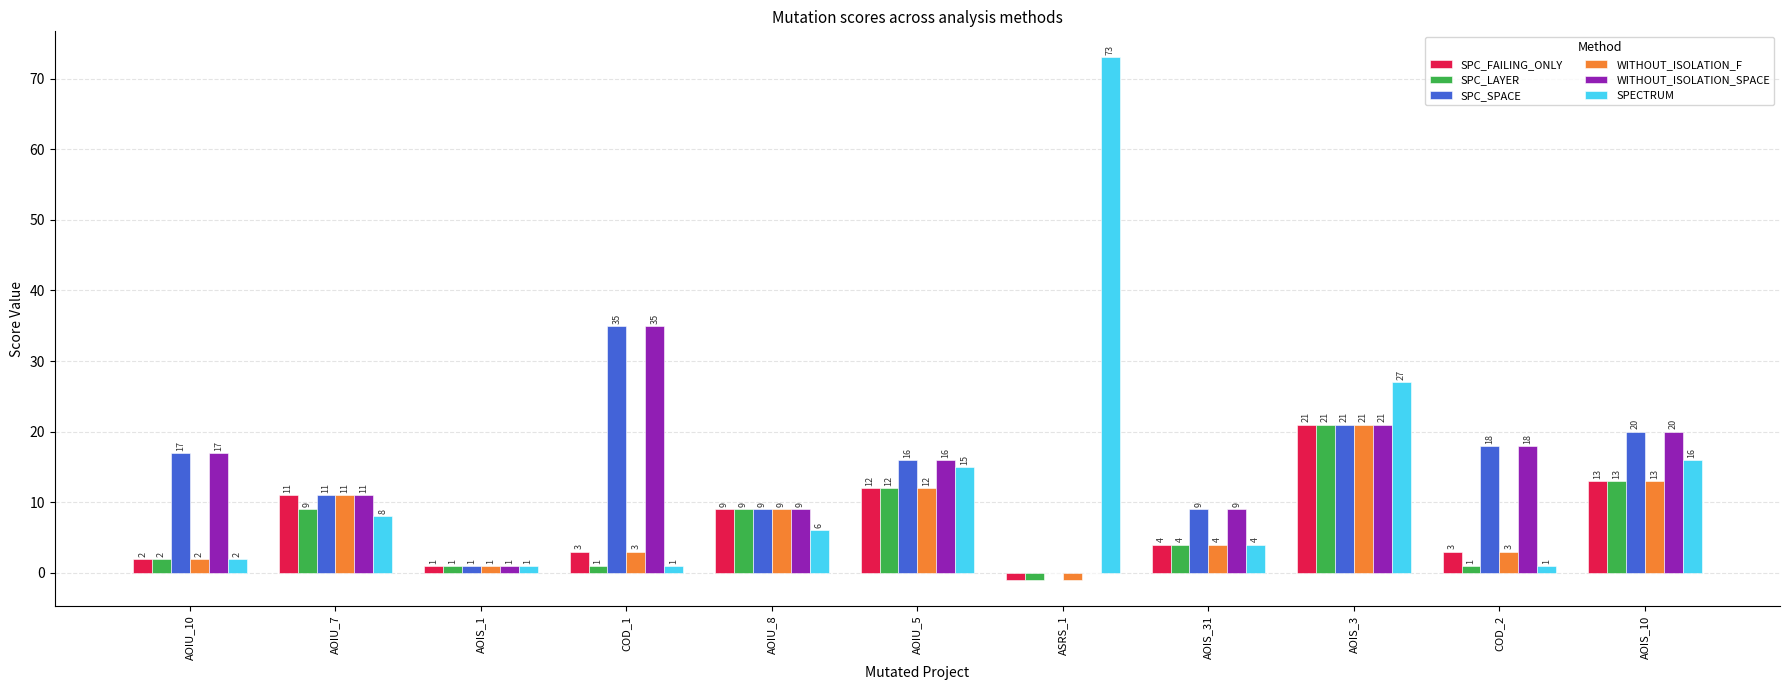

At which category is the sum across all series the highest?

AOIS_3